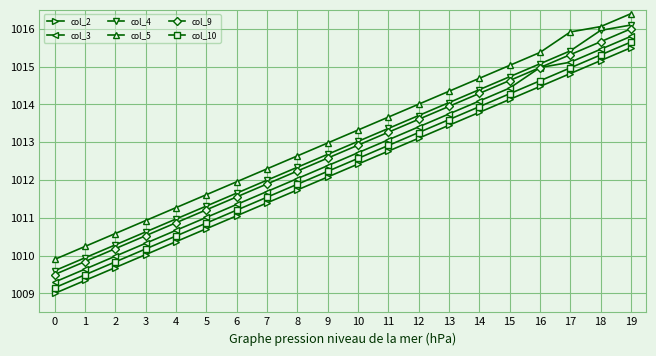

How many lines are shown in the chart?

6